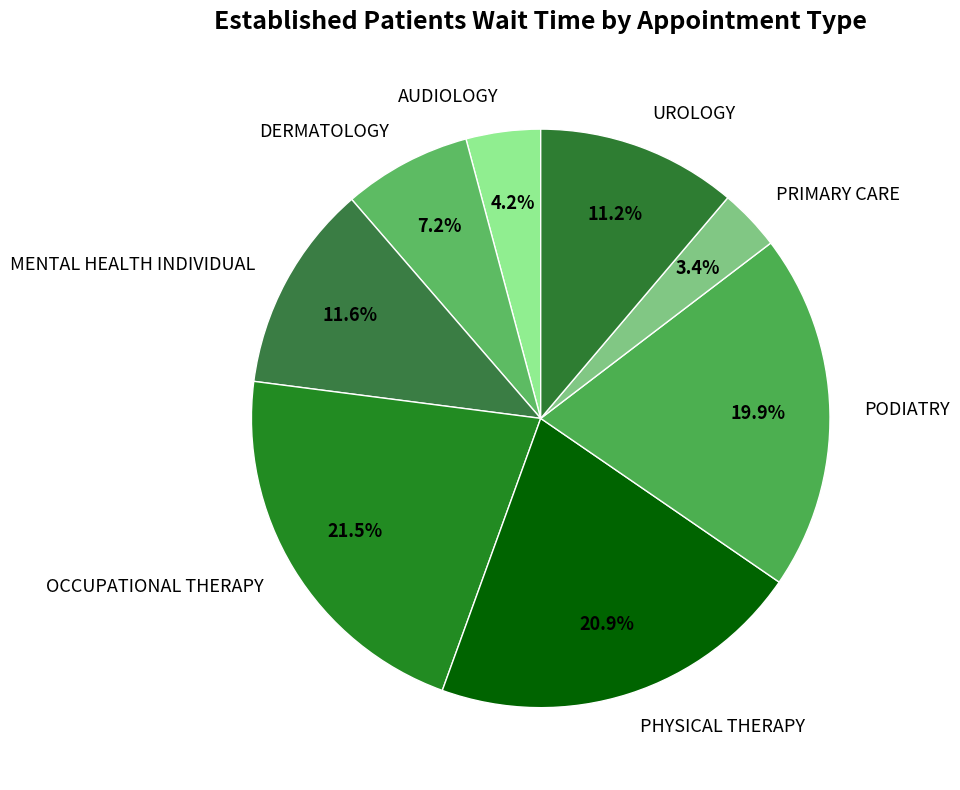

Between PODIATRY and UROLOGY, which is larger?

PODIATRY